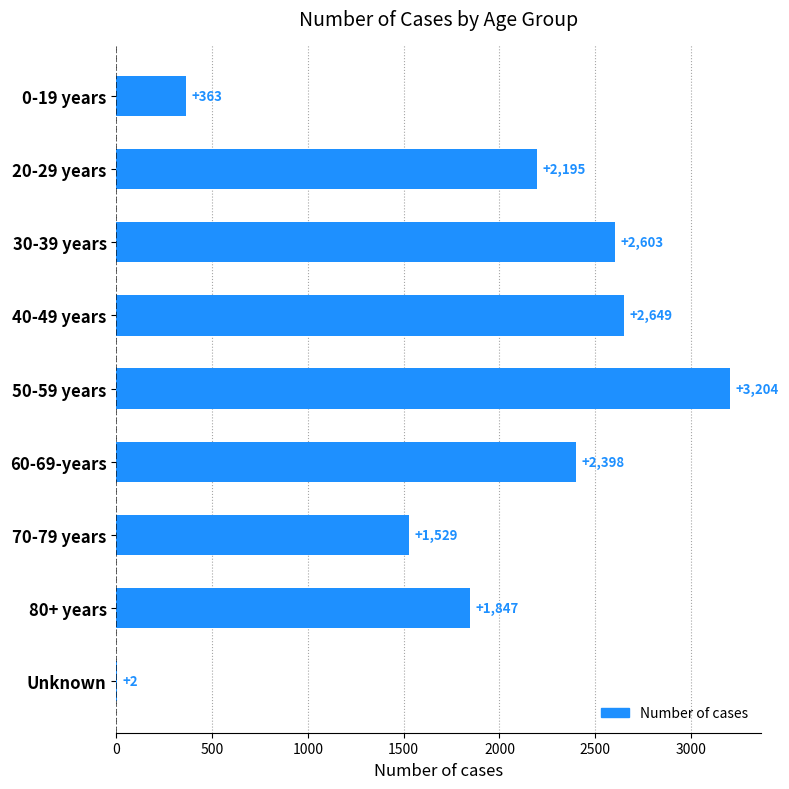

True or false: the data shows 2 at Unknown.

True